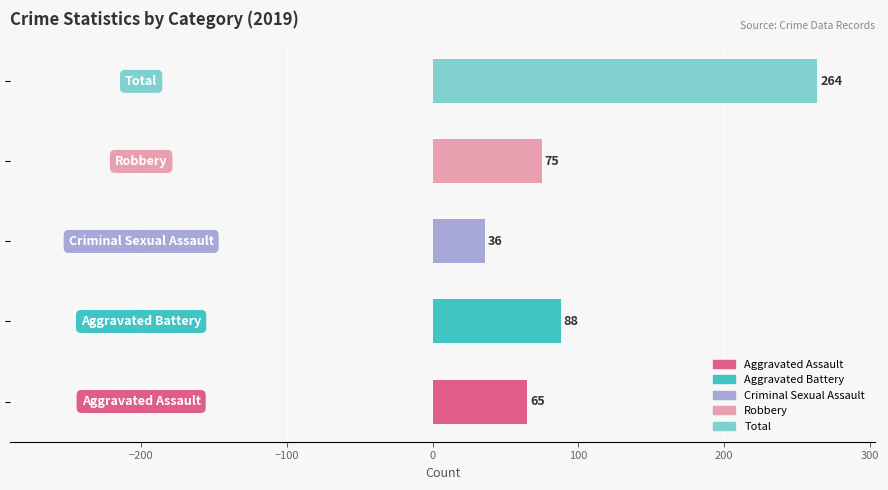

What is the difference between the maximum and minimum values?

228